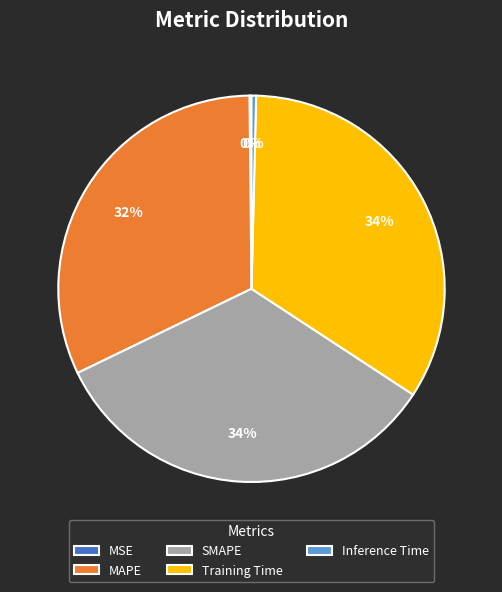

Is the sum of Training Time and Inference Time greater than half?

No